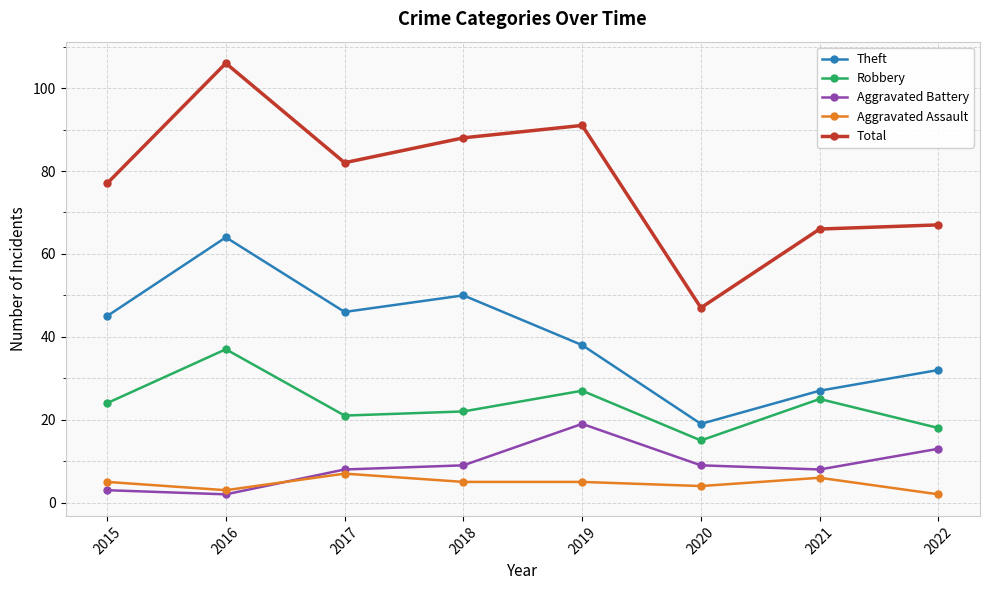

How many interior local peaks does the Total series have?

2